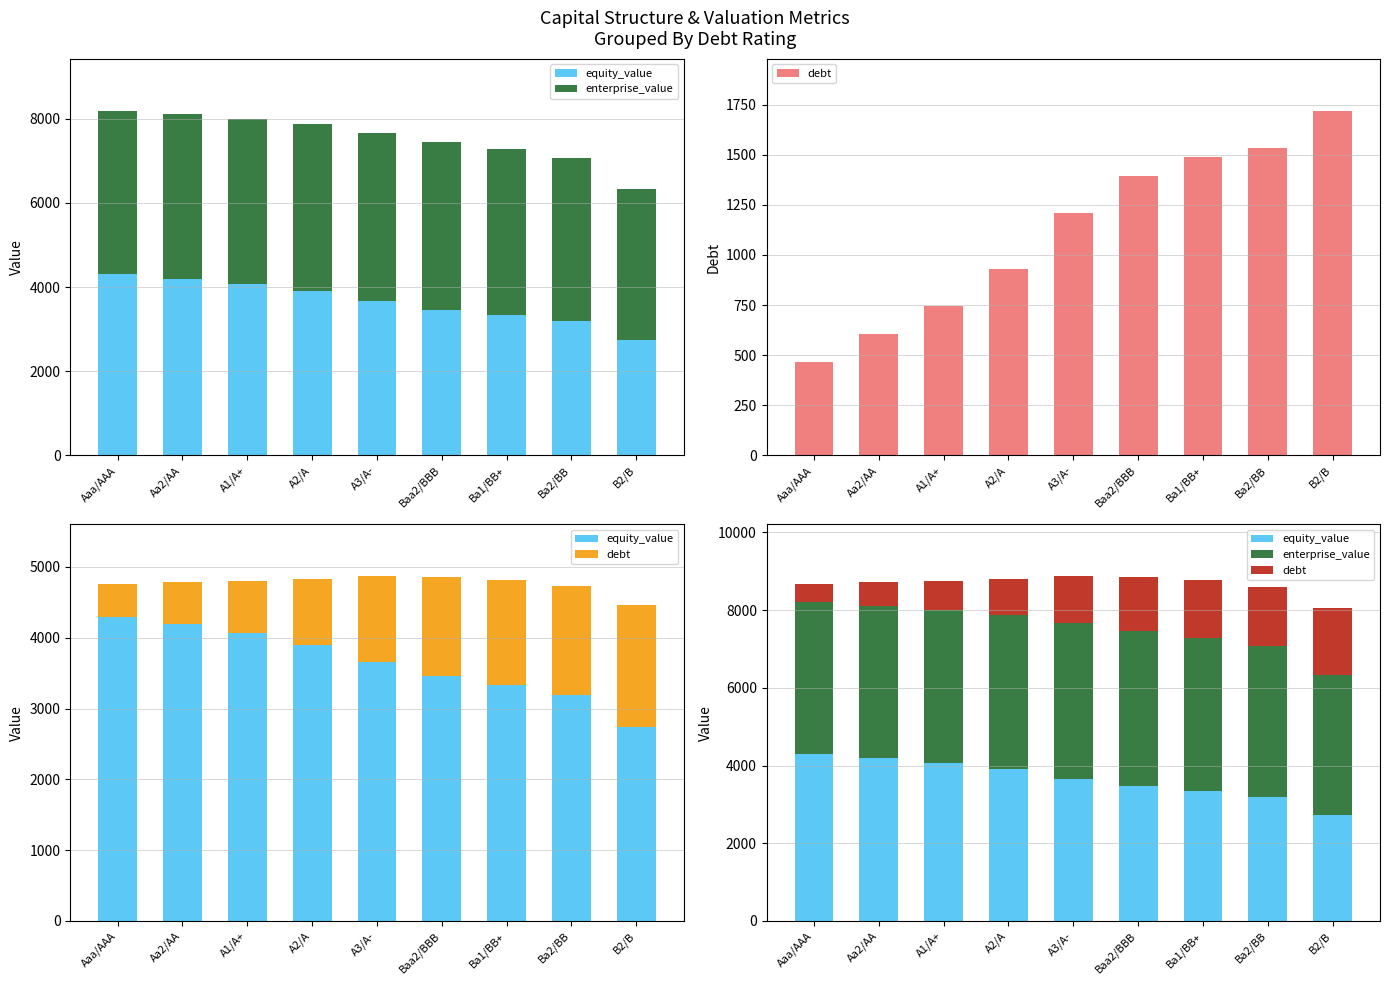

The value of debt at Aaa/AAA is 465.1. True or false?

True